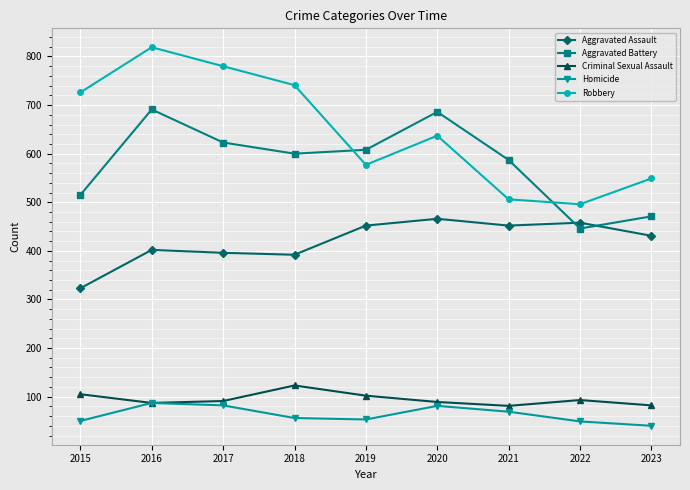

Is it true that Robbery equals 267 at 2017?

False